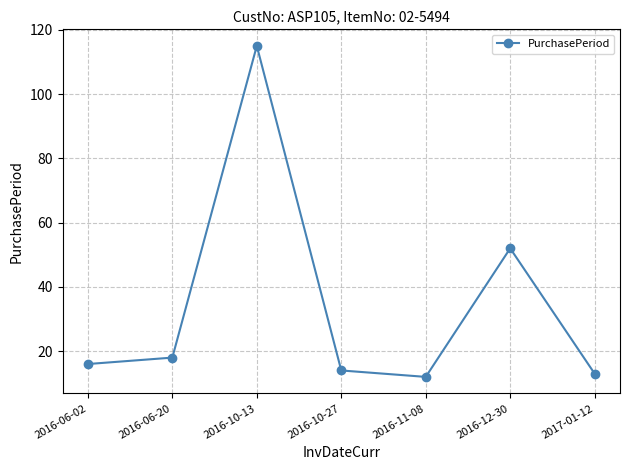

Reading right to left, transcribe all the data shown in this chart.

13	52	12	14	115	18	16